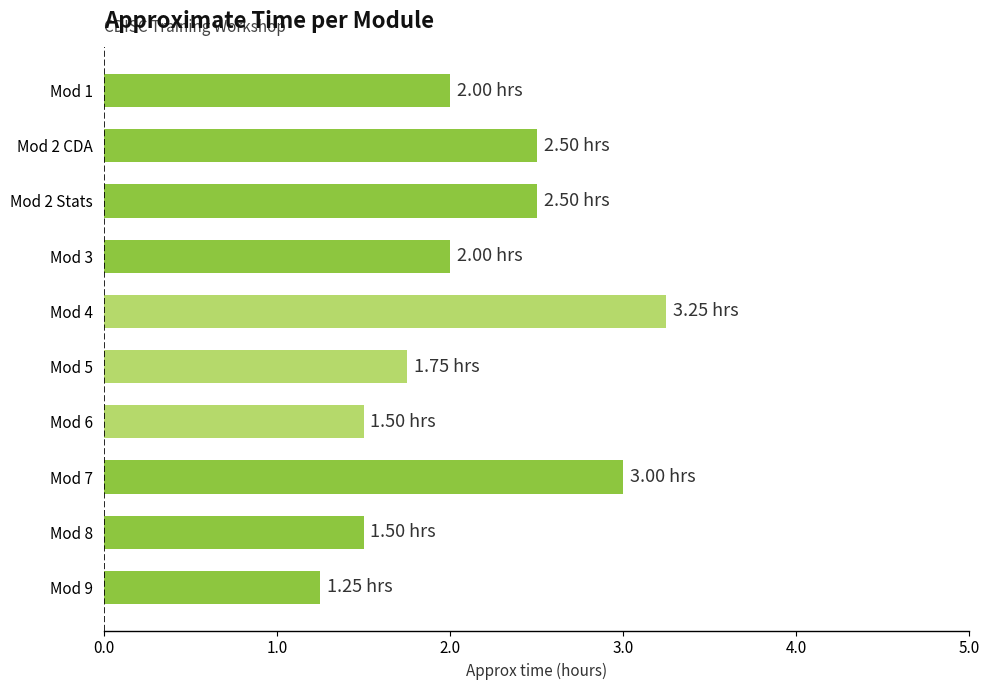

What is the difference between the maximum and minimum values?

2.0